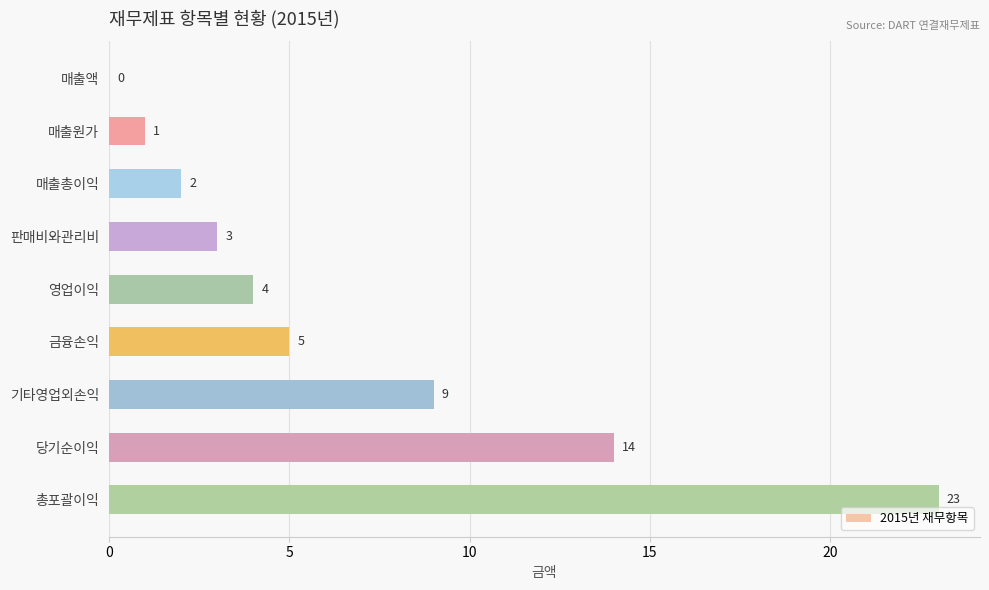

What is the ratio of the value at 당기순이익 to the value at 판매비와관리비?

4.7